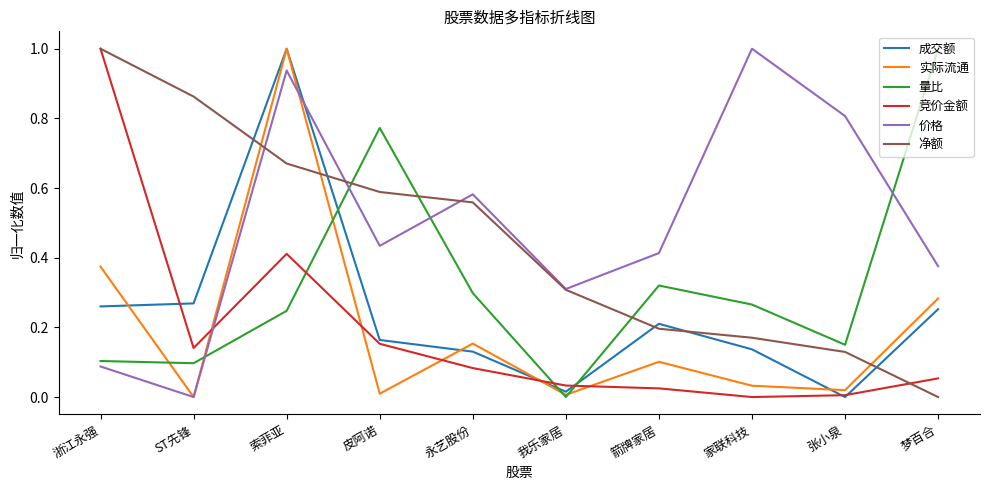

Is it true that 价格 equals 1.6 at 索菲亚?

False